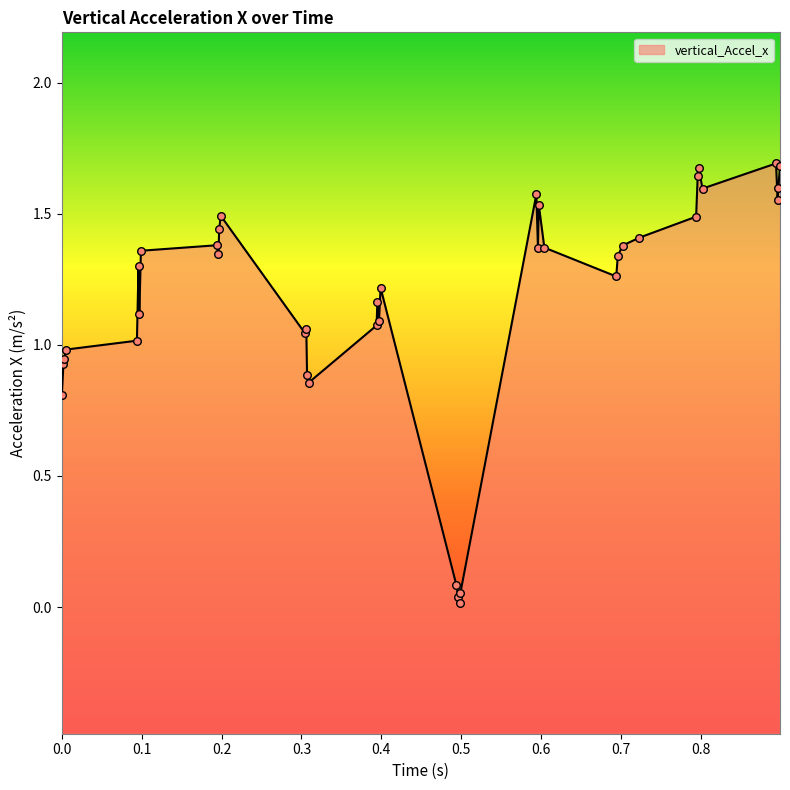

What is the change in value from 0.099 to 0.304?

-0.3